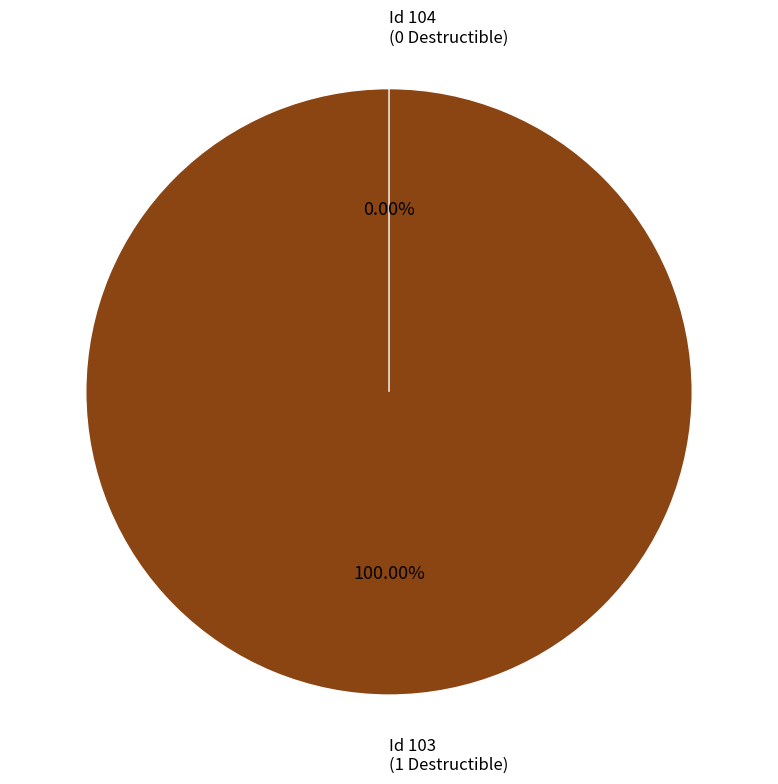

True or false: 104 accounts for 0% of the total.

True